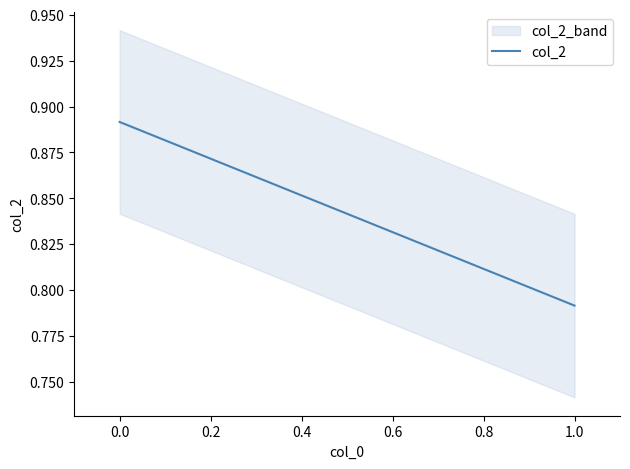

What is the smallest value displayed?

0.8